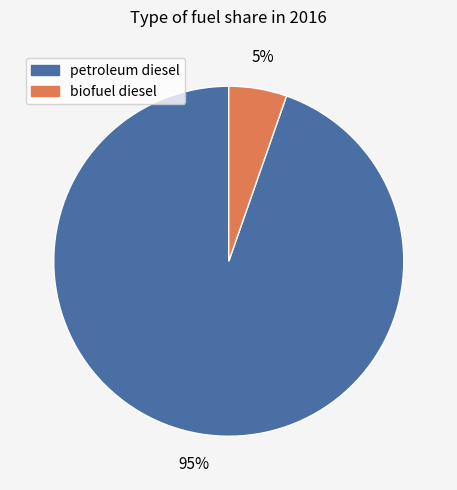

Rank the categories by value from lowest to highest.

biofuel diesel, petroleum diesel